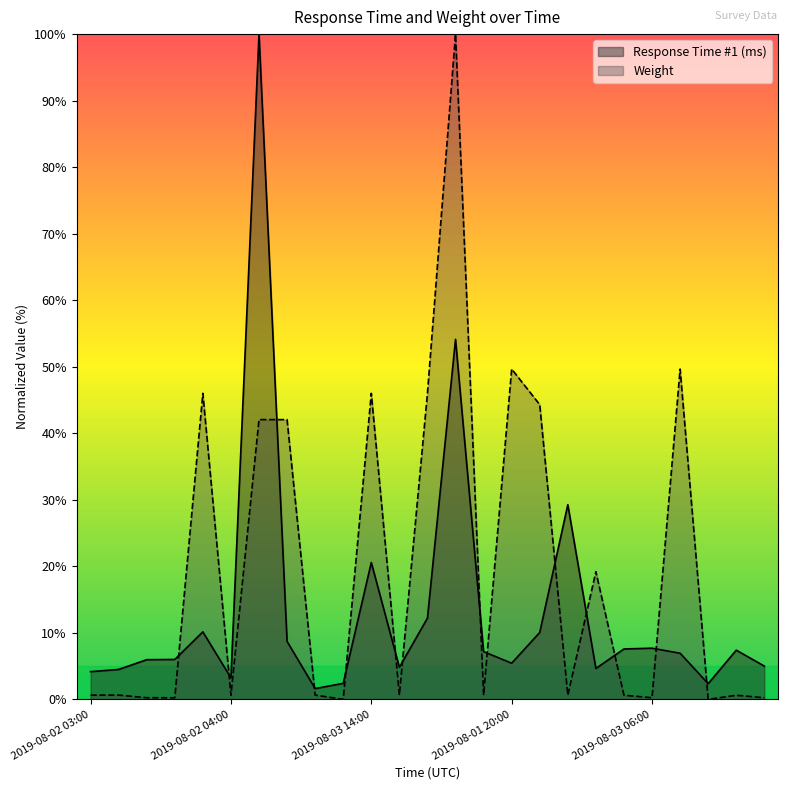

What are all the series names shown in the legend?

Response Time #1 (ms), Weight